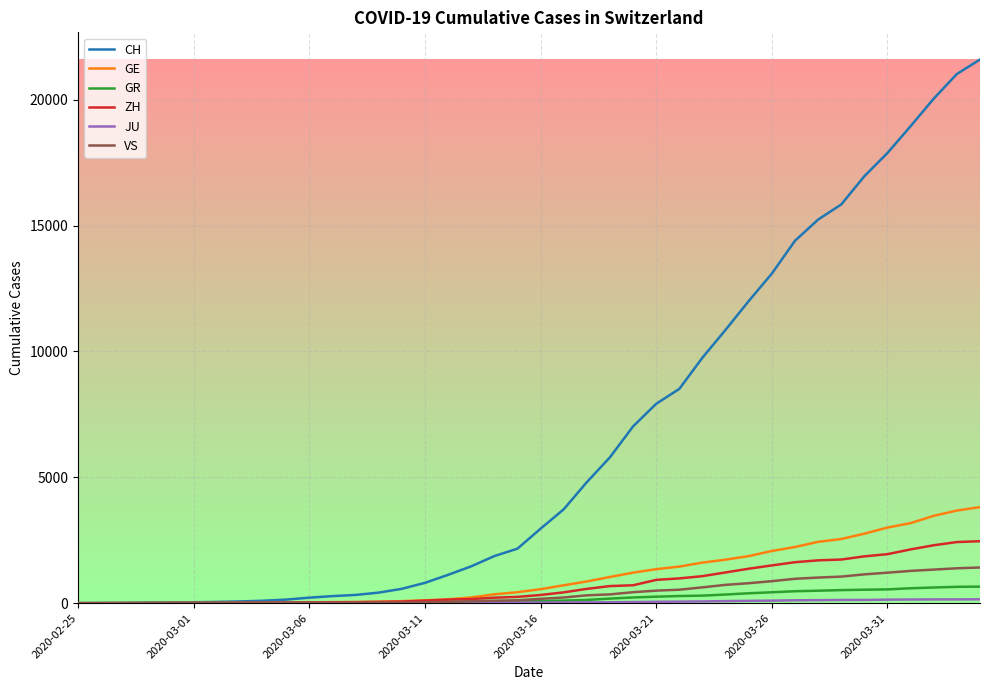

What is the highest value of the GR series?

657